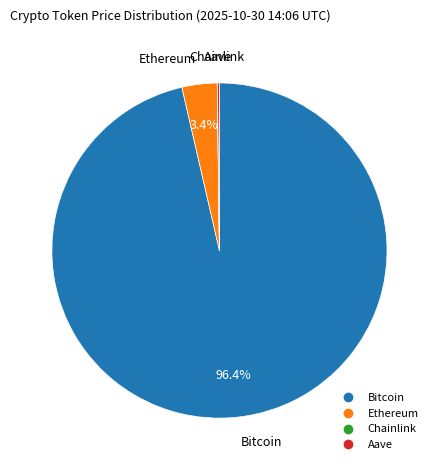

Combined, what portion of the pie is Ethereum and Bitcoin?

99.8%